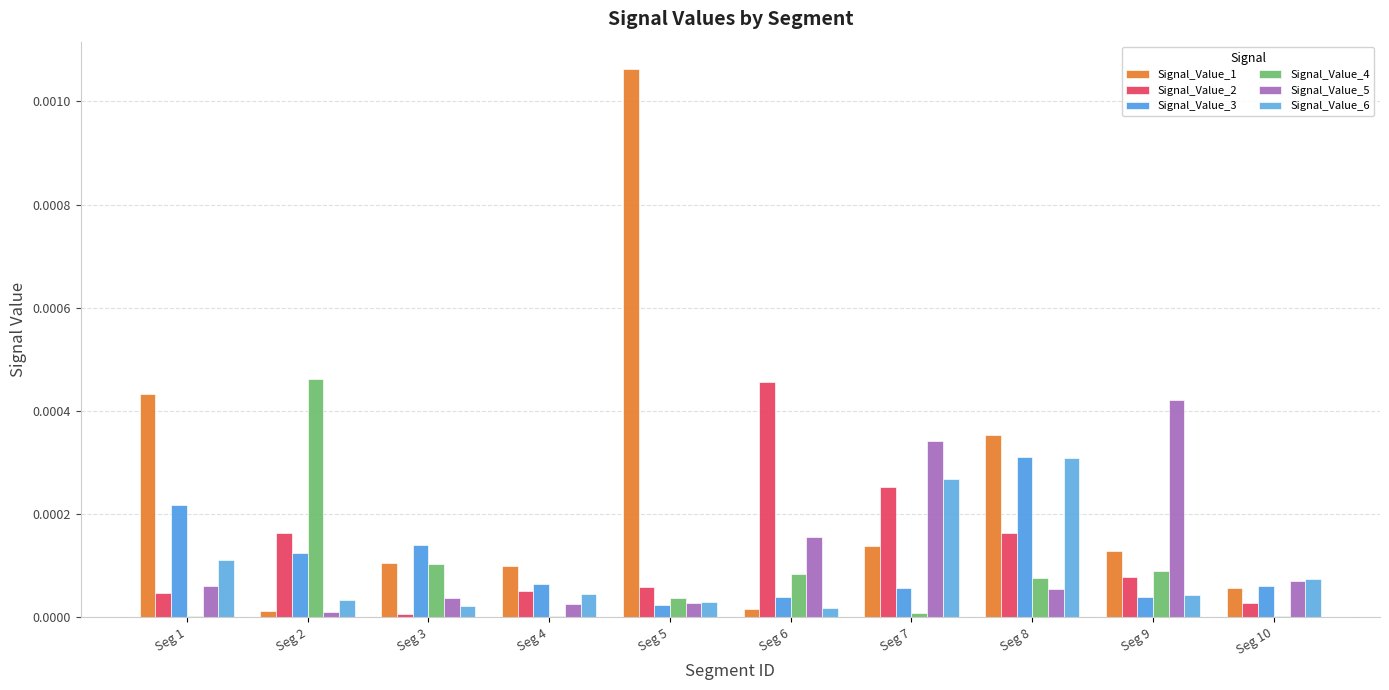

Are the bars horizontal?

No